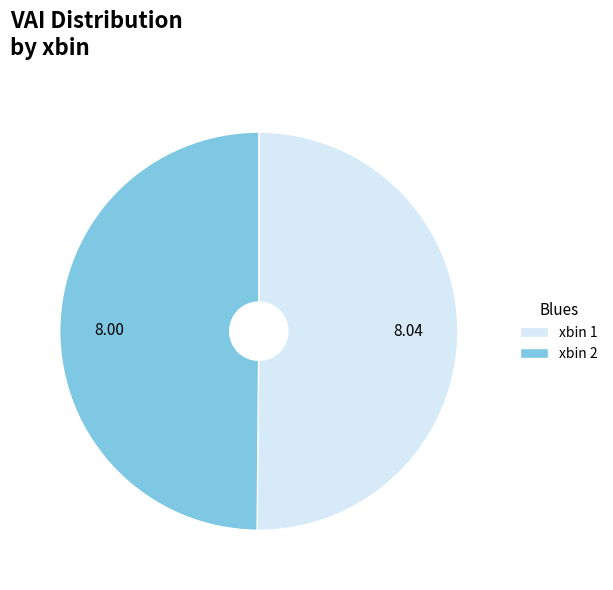

Do xbin 2 and xbin 1 together represent more than half of the pie?

Yes